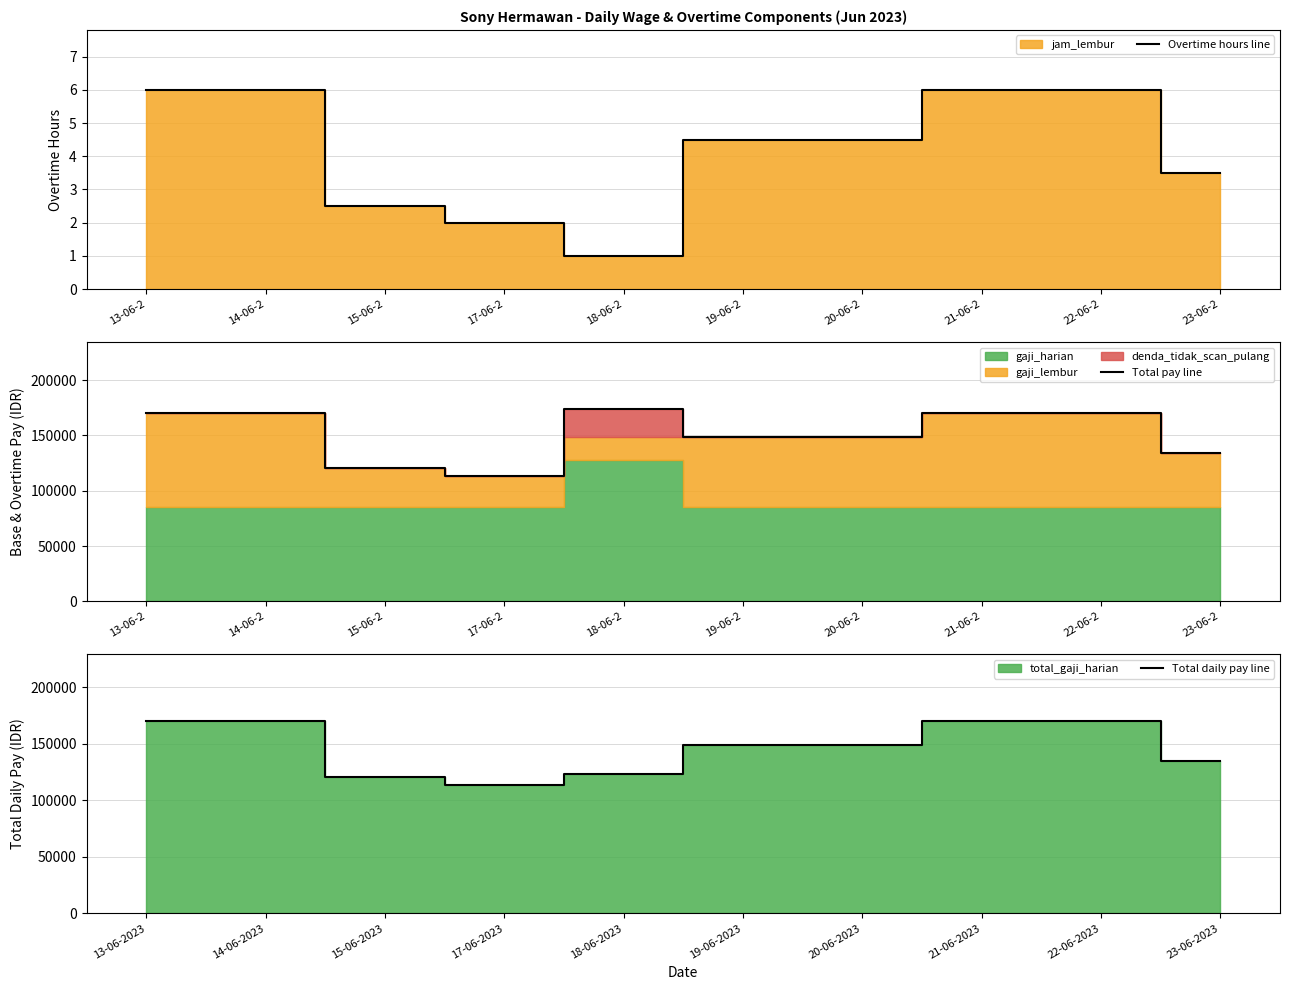

Is it true that Total pay line equals 118392.5 at 14-06-2?

False